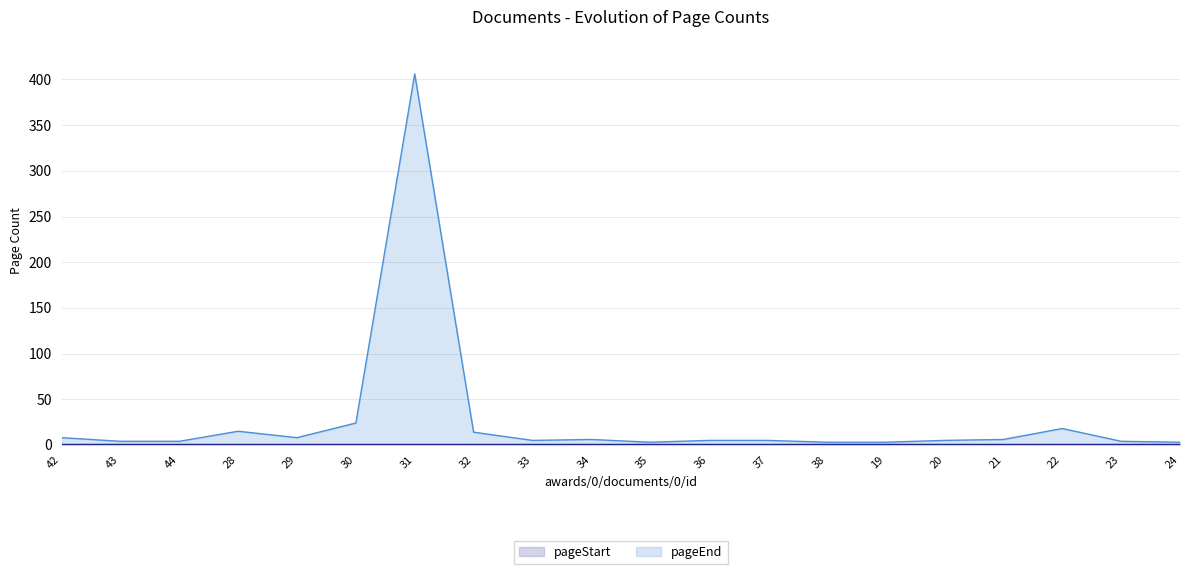

Does the chart display data point markers on the line(s)?

No